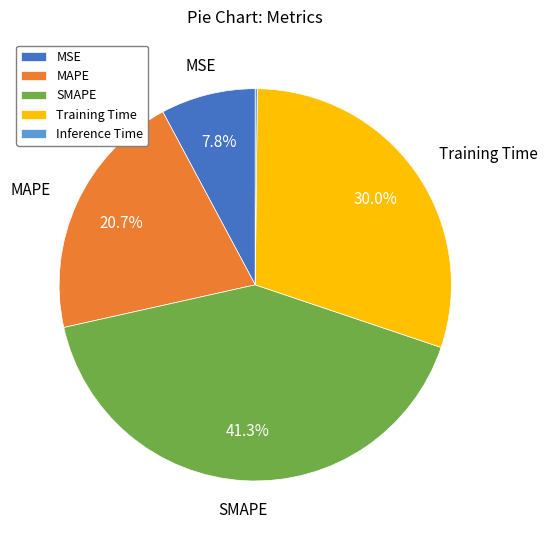

True or false: MAPE accounts for 15% of the total.

False